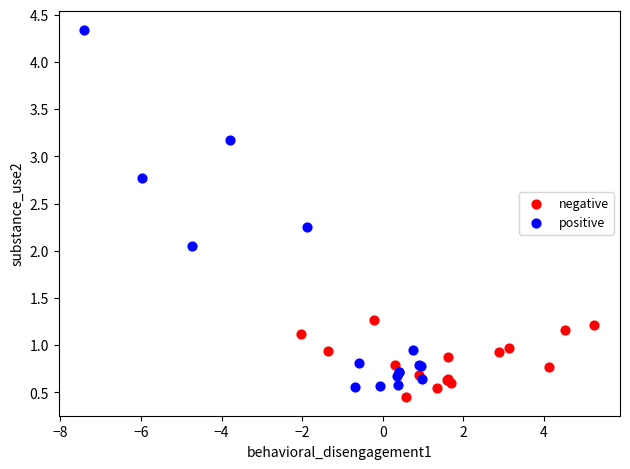

Which series contains the highest Y value?

positive